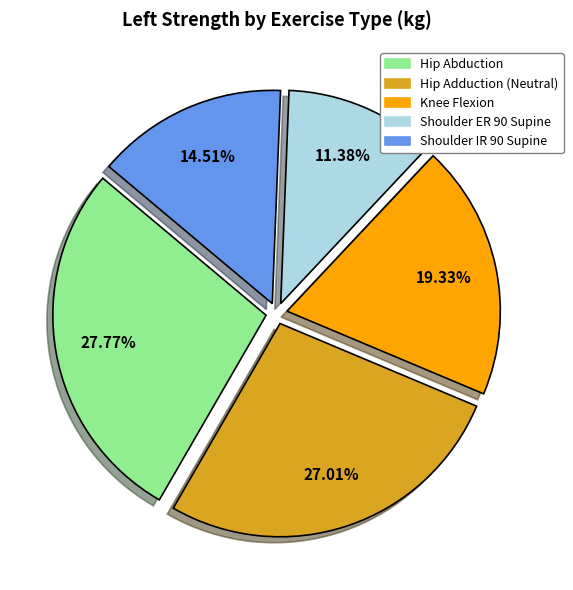

Which slice is the largest?

Hip Abduction